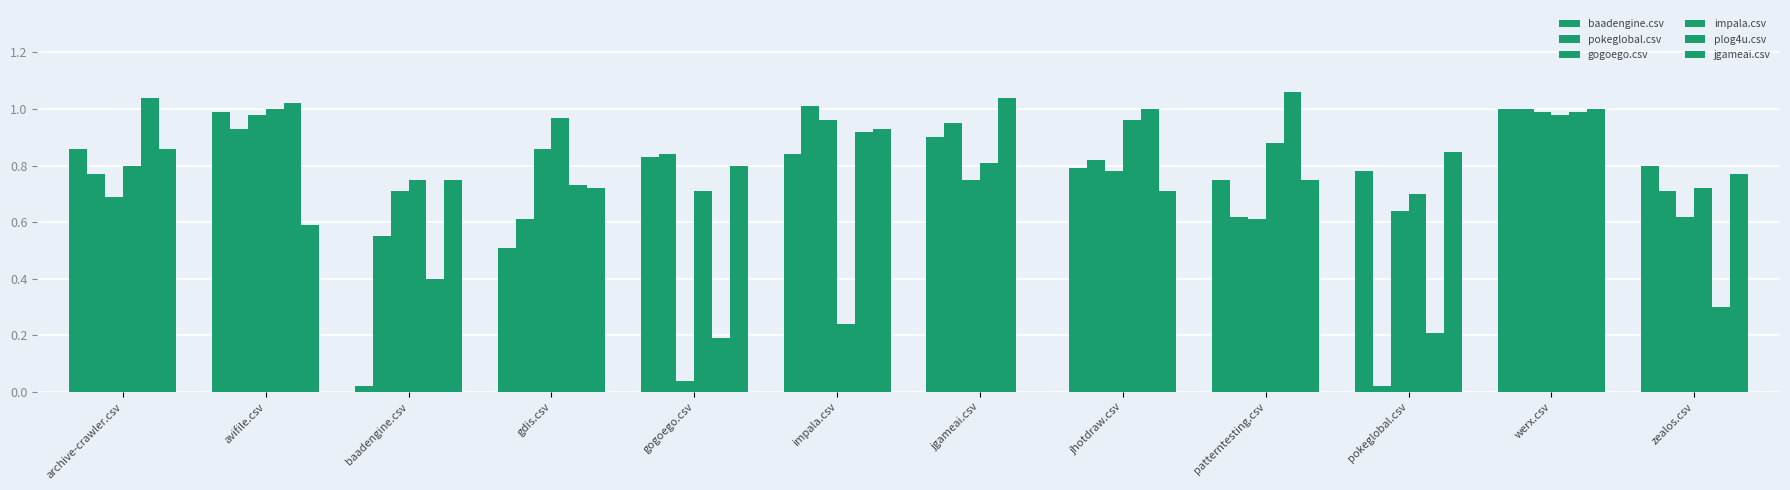

Count the number of data series in this chart.

6